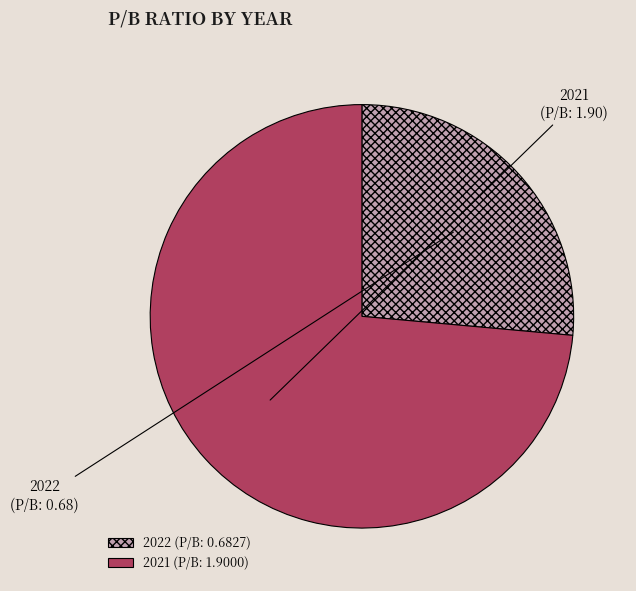

How many segments does this pie chart have?

2